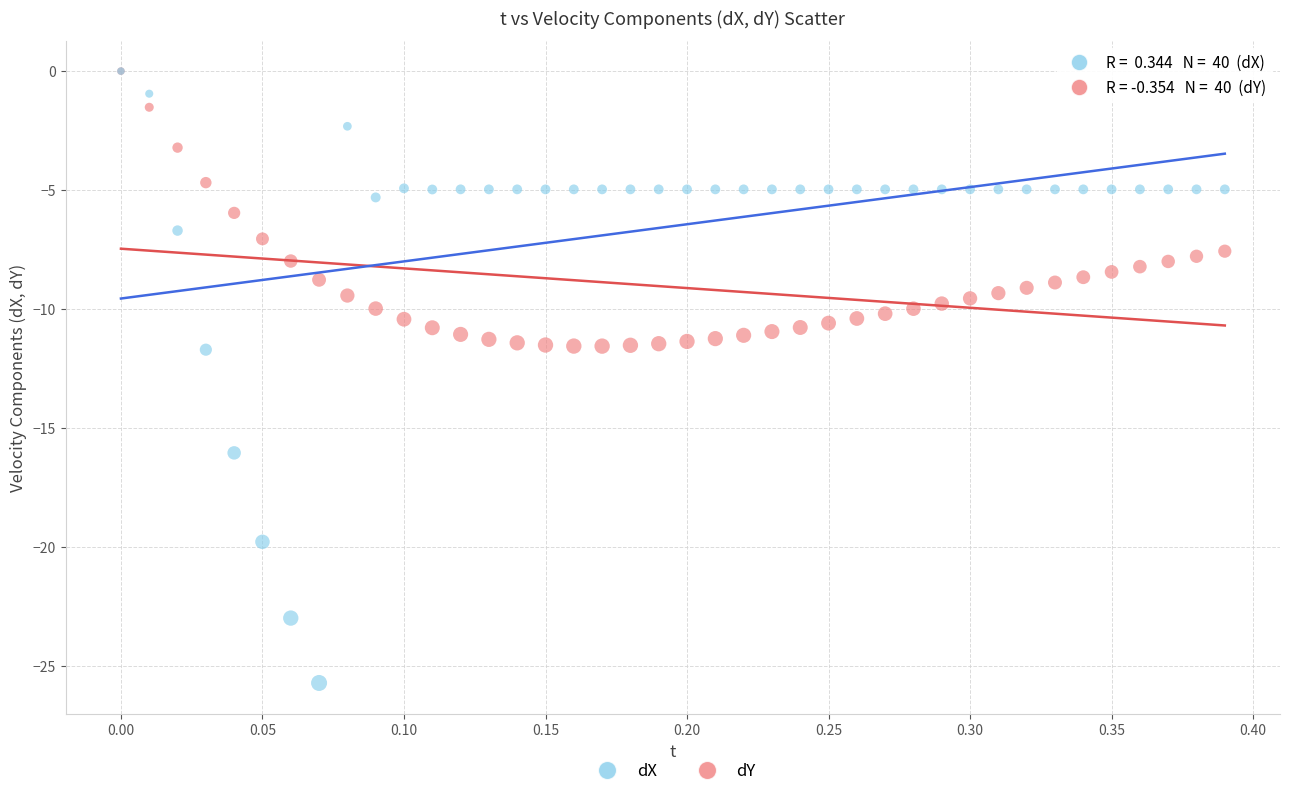

Which series has the widest spread of Y values?

dX